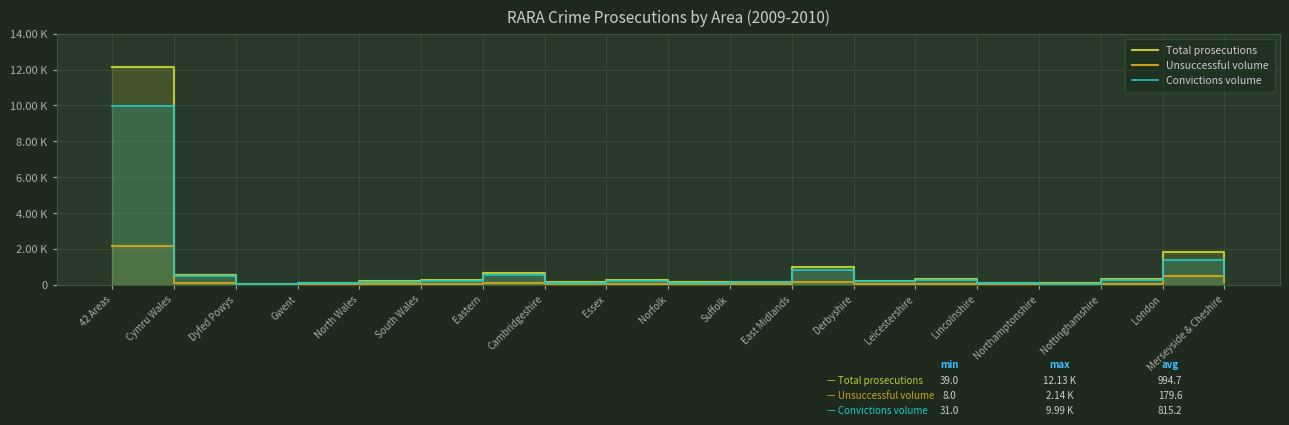

True or false: Convictions volume and Unsuccessful volume cross at least once.

False